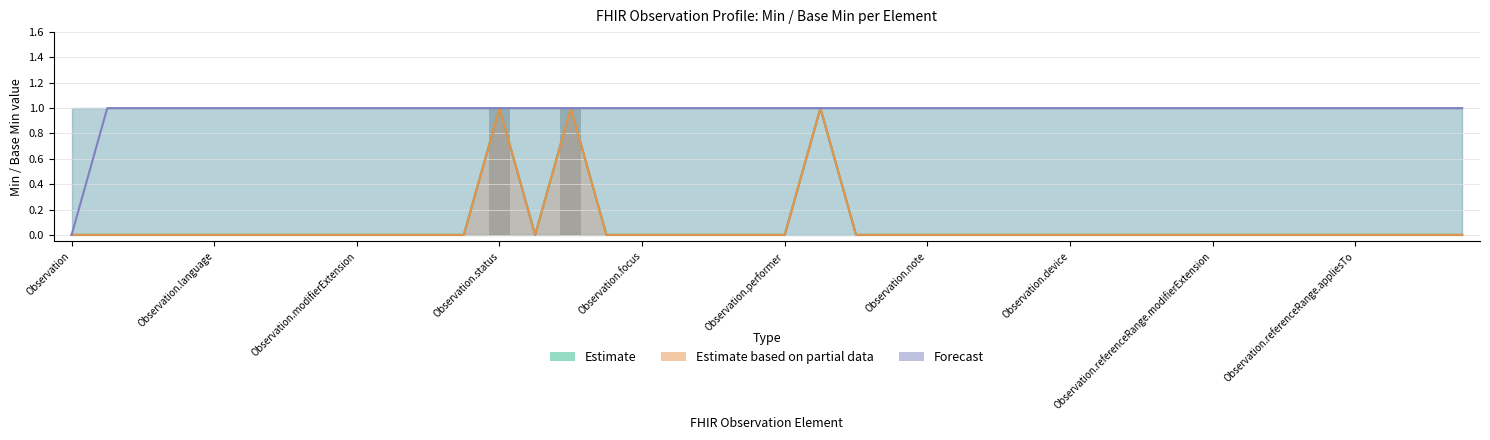

Reading left to right, what are all the values shown in this chart?

Estimate: 0	0	0	0	0	0	0	0	0	0	0	0	1	0	1	0	0	0	0	0	0	1	0	0	0	0	0	0	0	0	0	0	0	0	0	0	0	0	0	0
Estimate based on partial data: 0	0	0	0	0	0	0	0	0	0	0	0	1	0	1	0	0	0	0	0	0	1	0	0	0	0	0	0	0	0	0	0	0	0	0	0	0	0	0	0
Forecast: 0	1	1	1	1	1	1	1	1	1	1	1	1	1	1	1	1	1	1	1	1	1	1	1	1	1	1	1	1	1	1	1	1	1	1	1	1	1	1	1